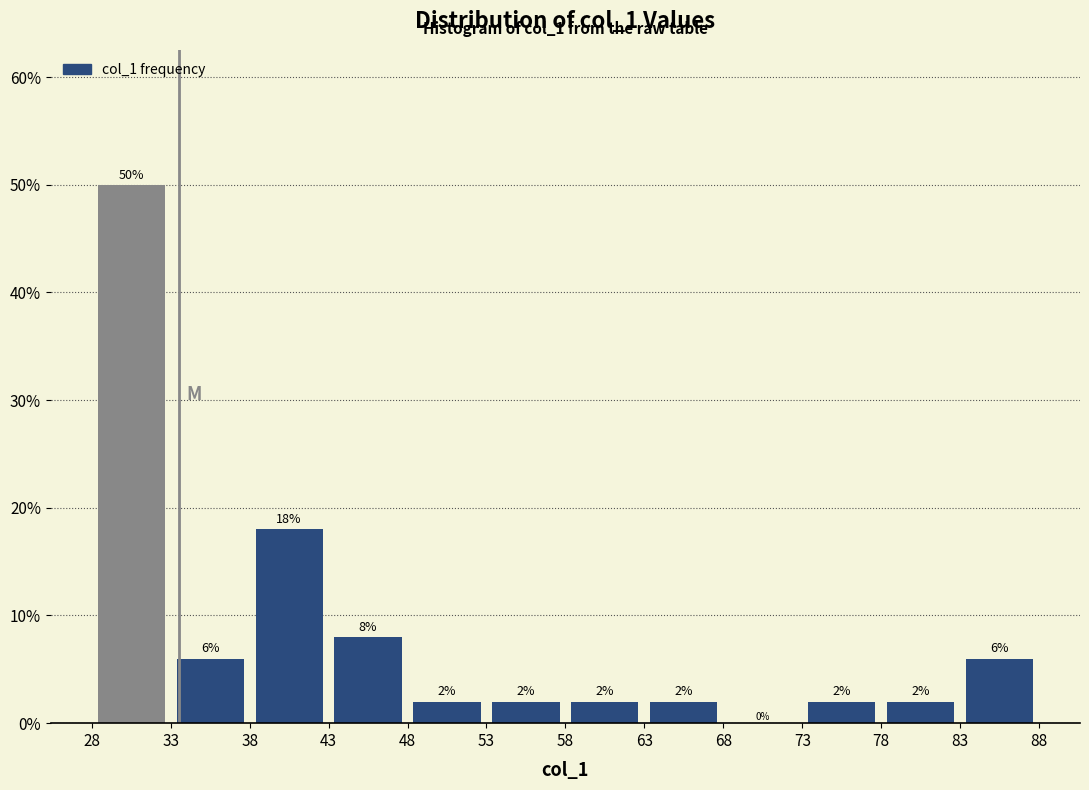

Which range on the x-axis has the tallest bar?

28 to 33